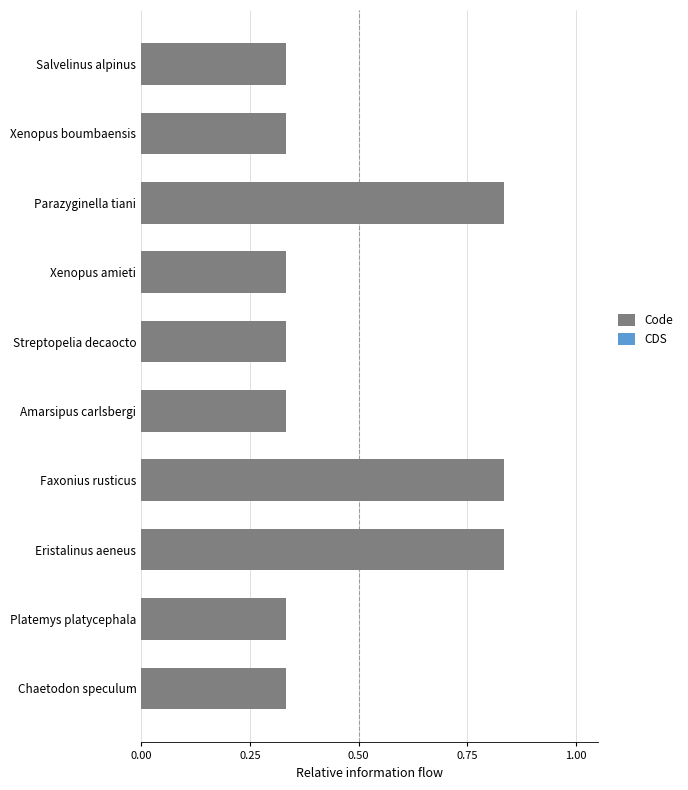

How many values are between 0 and 1?

10